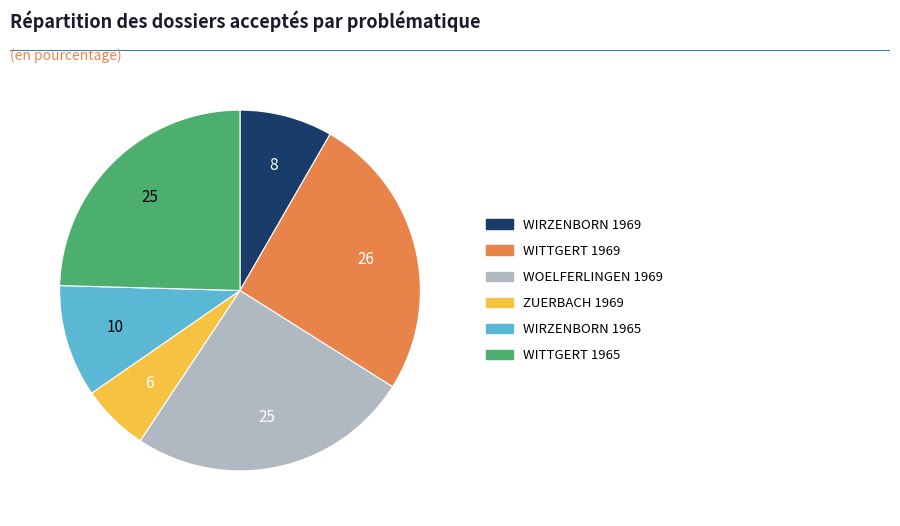

What is the smallest slice in the pie chart?

ZUERBACH 1969